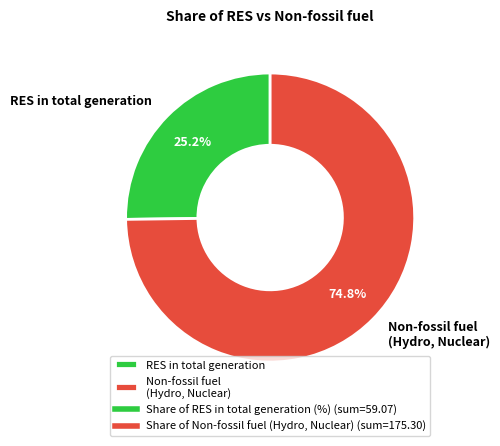

How many slices are in this pie chart?

2